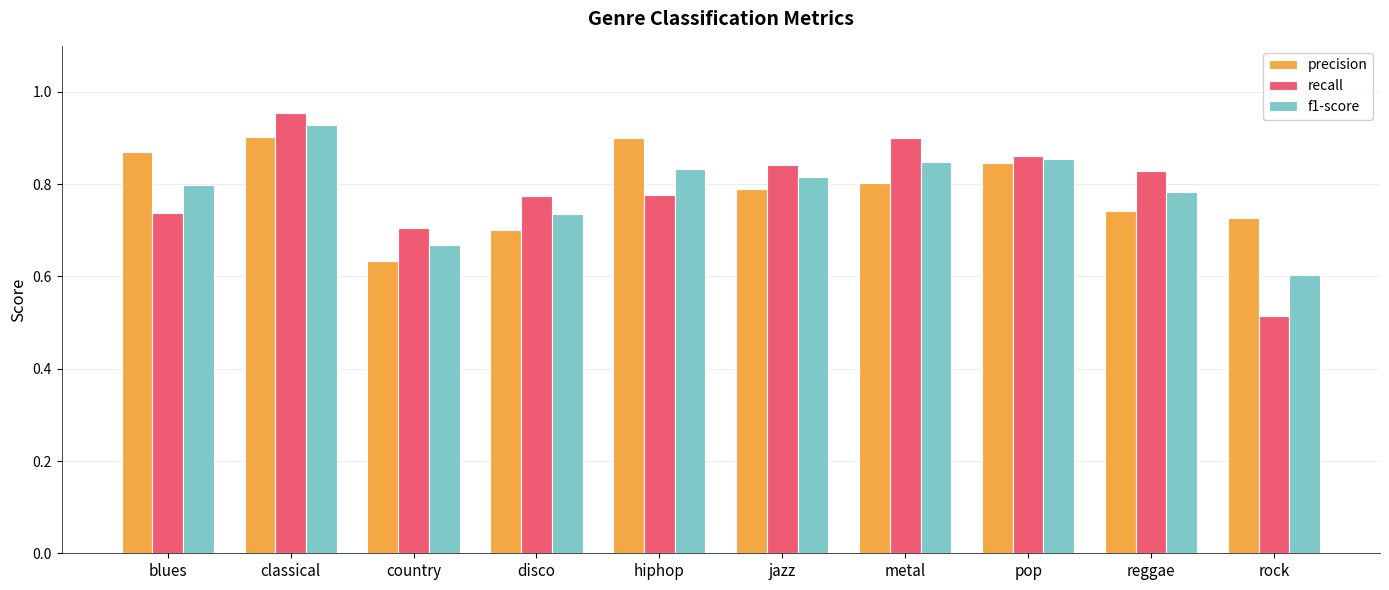

How many bars are there in total?

30